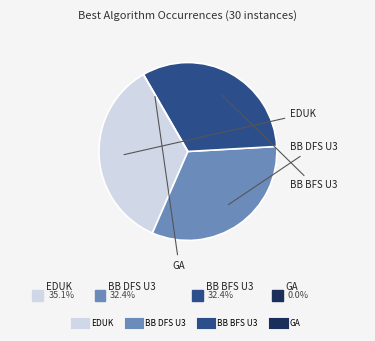

Does EDUK account for over 50% of the chart?

No